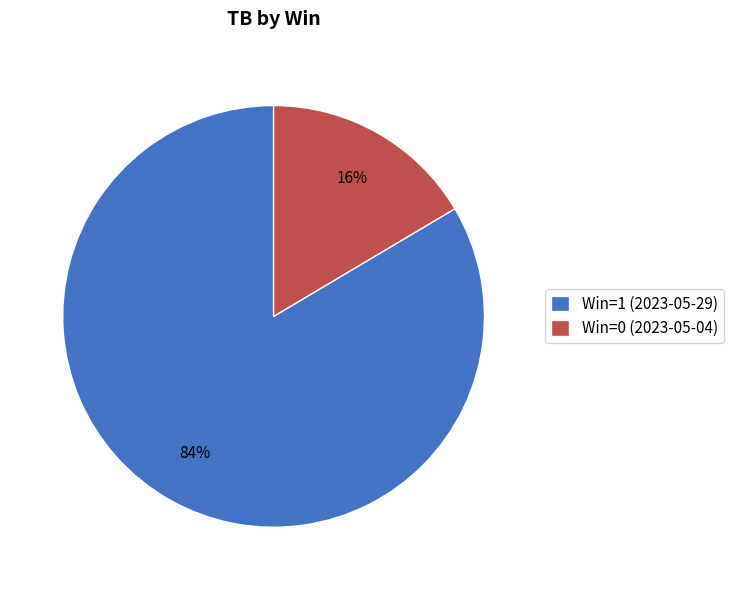

Combined, do Win=0 (2023-05-04) and Win=1 (2023-05-29) account for over 50%?

Yes